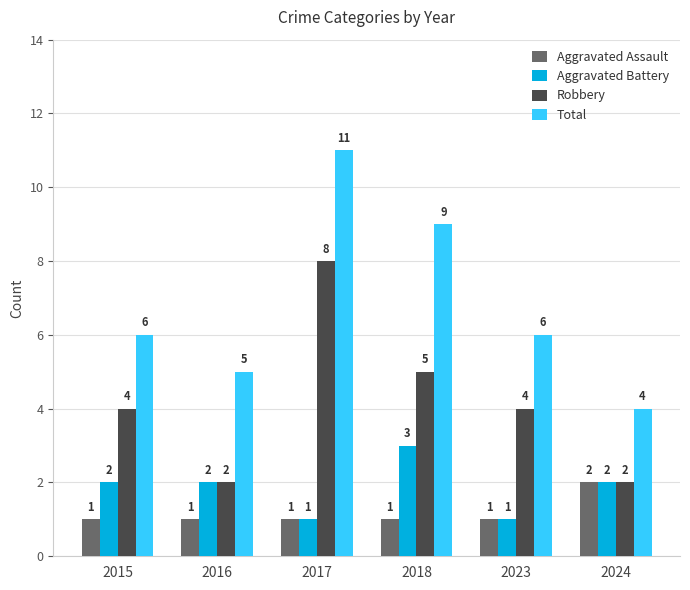

What is the minimum value for Aggravated Assault?

1